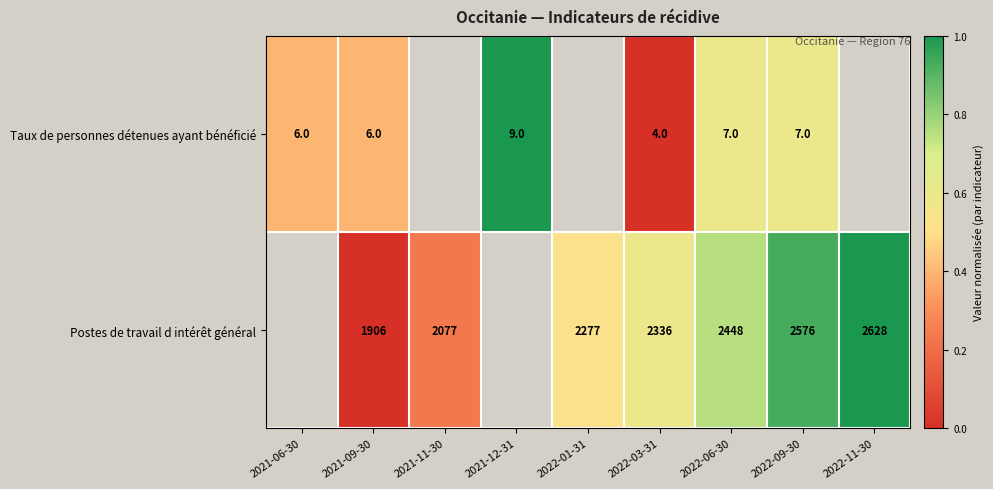

Rank the series at 2021-09-30 from highest to lowest value.

Postes de travail d intérêt général, Taux de personnes détenues ayant bénéficié